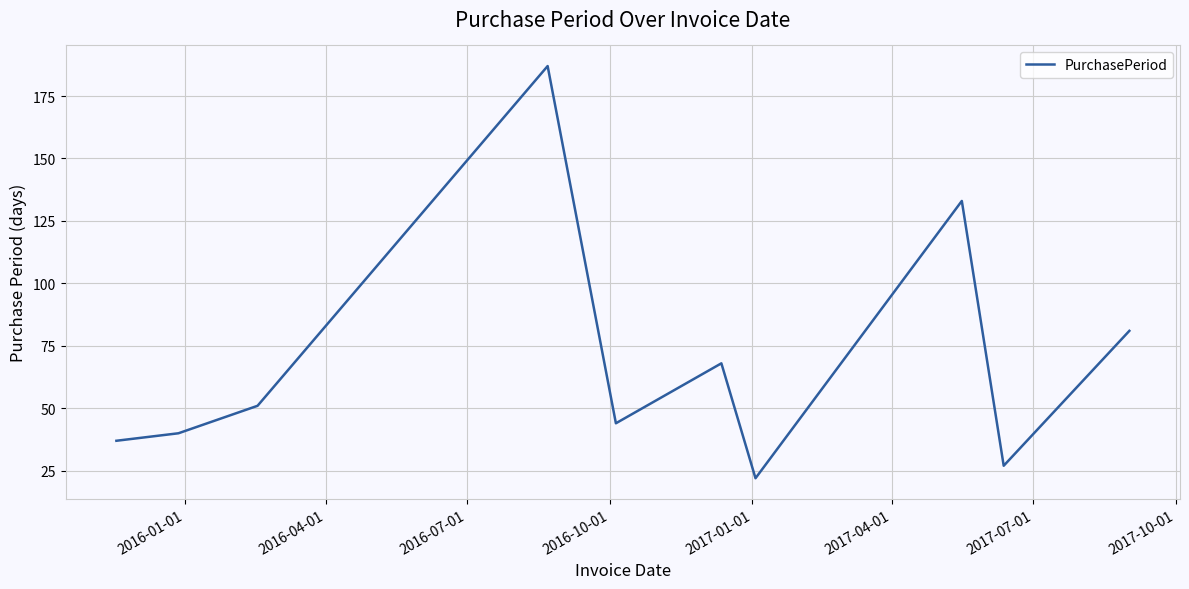

What is the greatest value displayed?

187